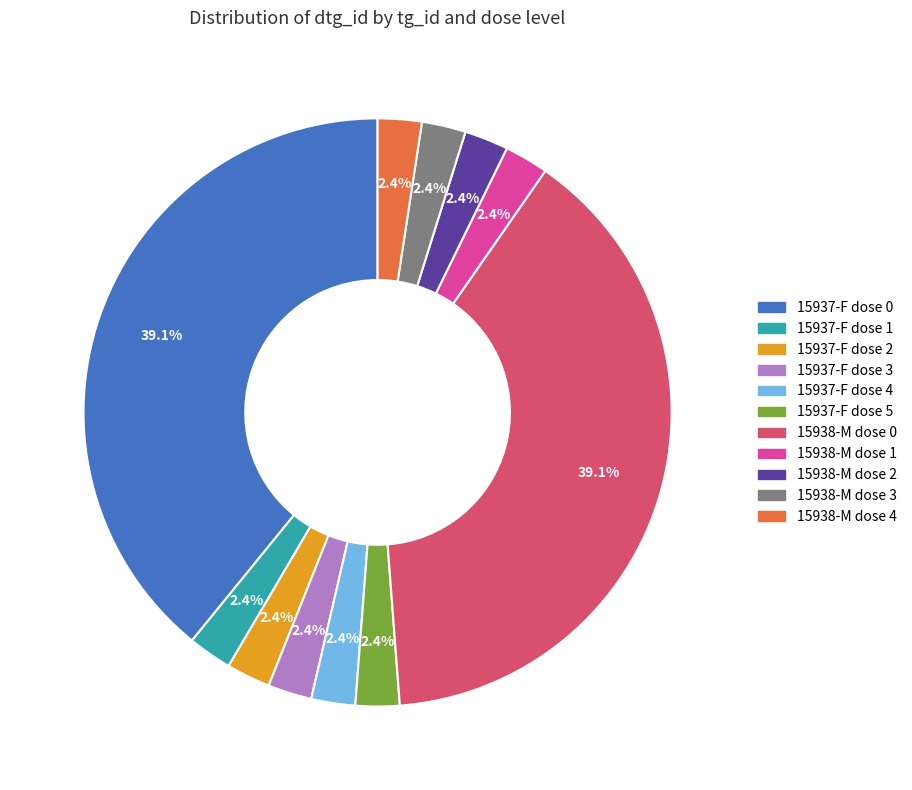

Does any single category account for the majority?

No